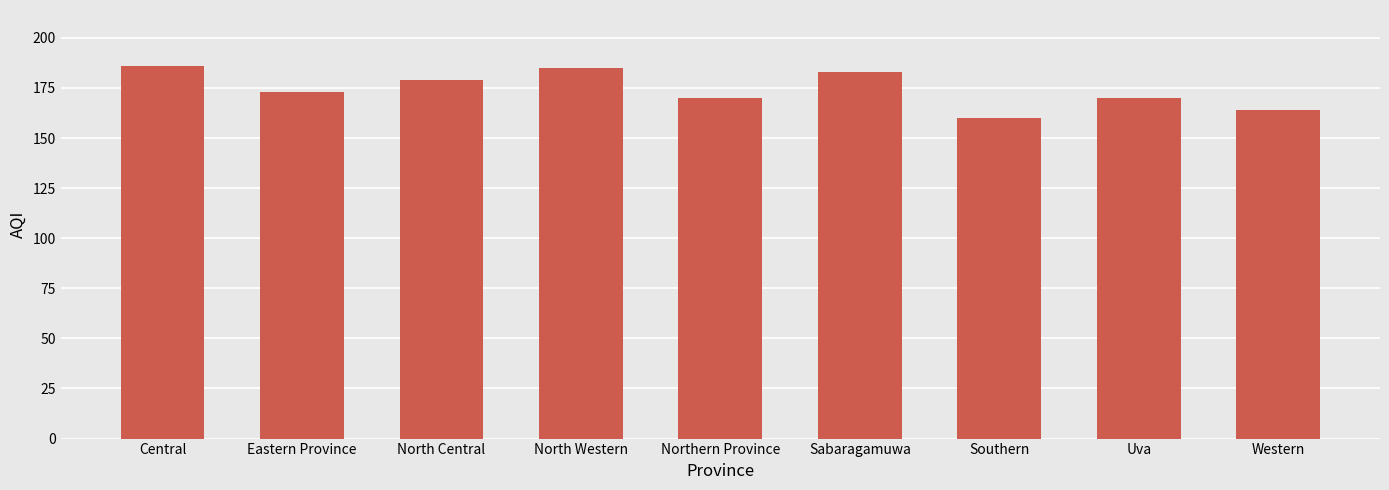

At which label does the data first exceed 173?

Central